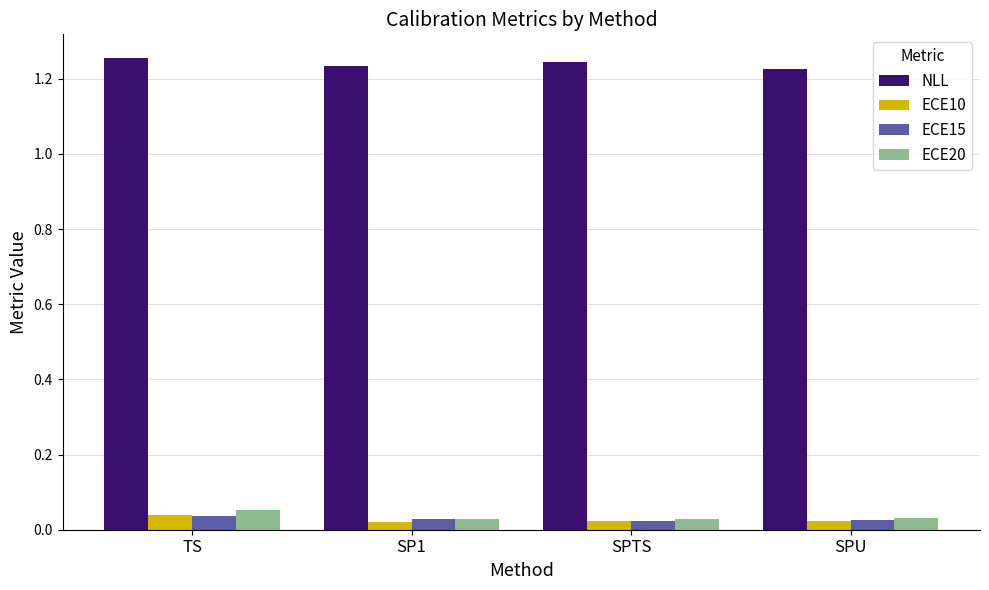

At how many categories does at least one series exceed 0?

4